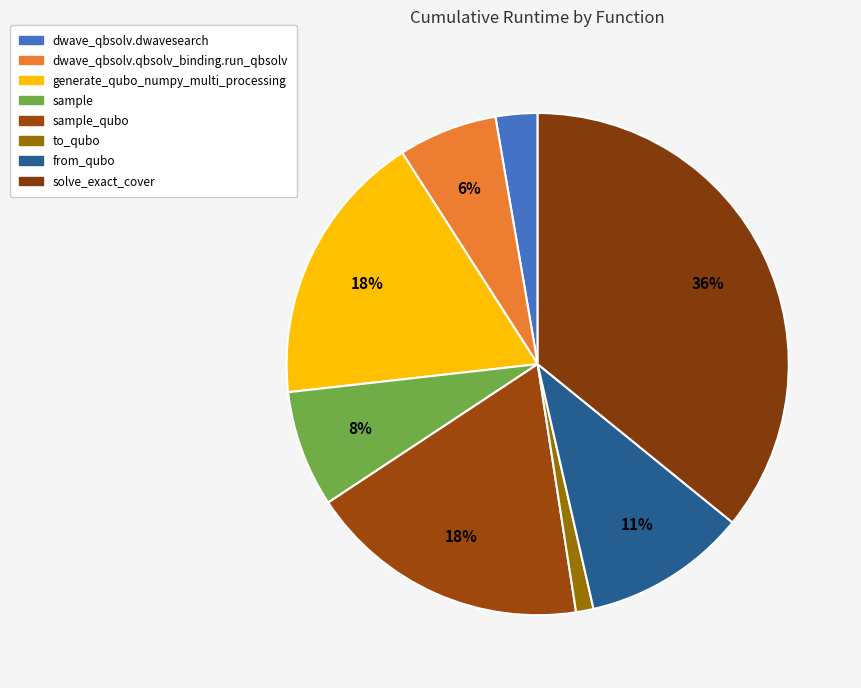

Approximately how many times larger is the value at sample_qubo compared to generate_qubo_numpy_multi_processing?

1.0